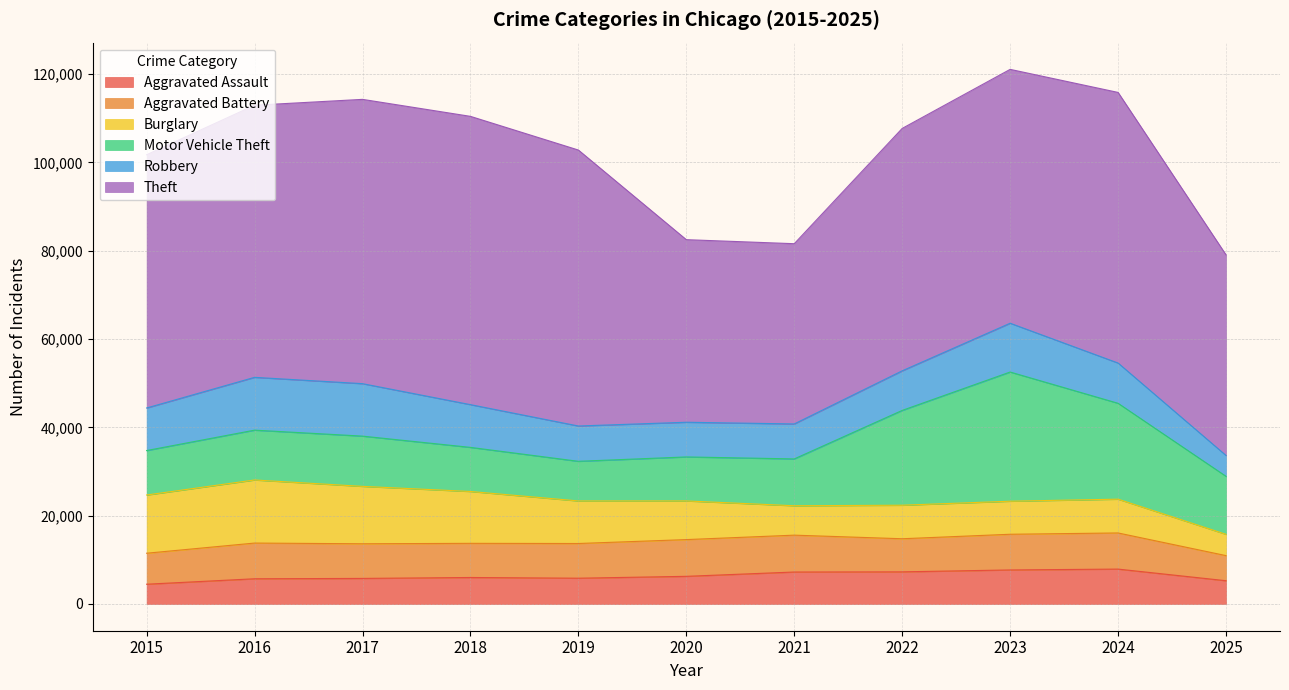

Which series has the widest spread of values?

Theft